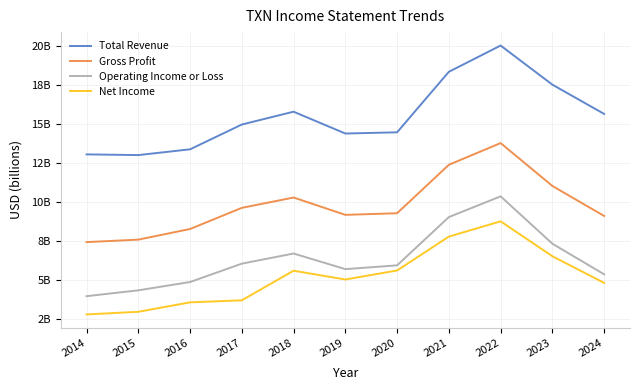

The Gross Profit series shows 11.0 at 2015. True or false?

False